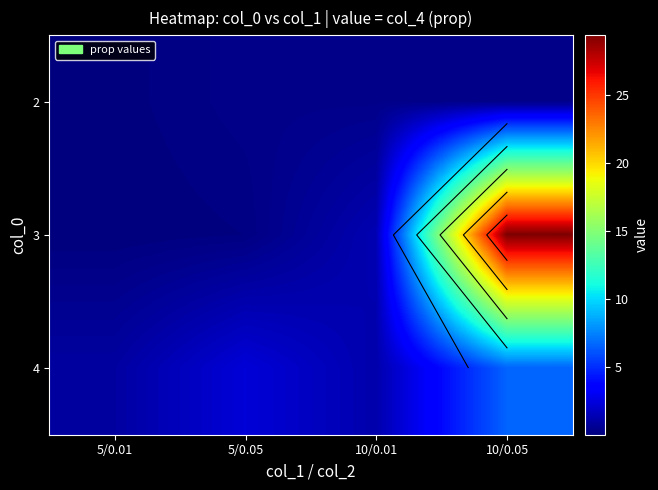

At 5/0.05, list the series in order from largest to smallest.

4, 2, 3